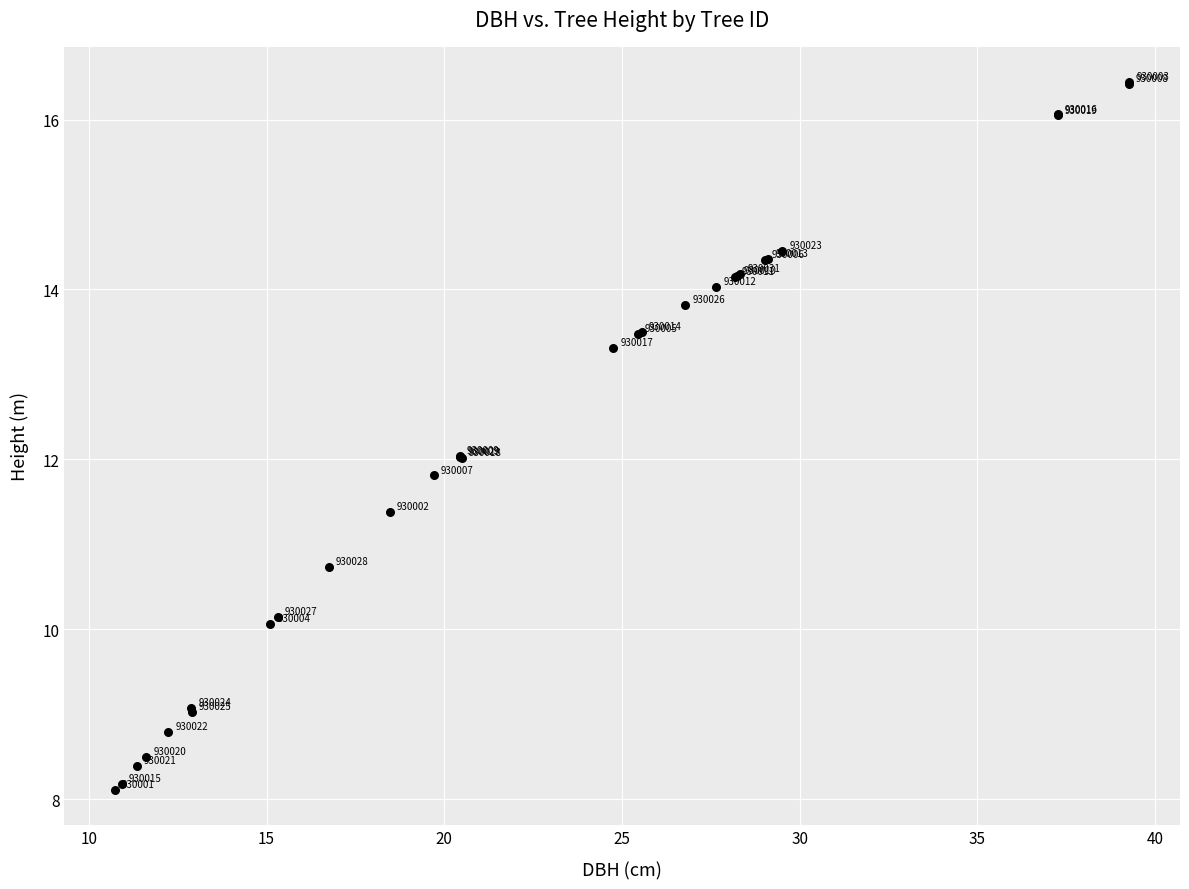

What Y value in the scatter plot is closest to 12?

12.0